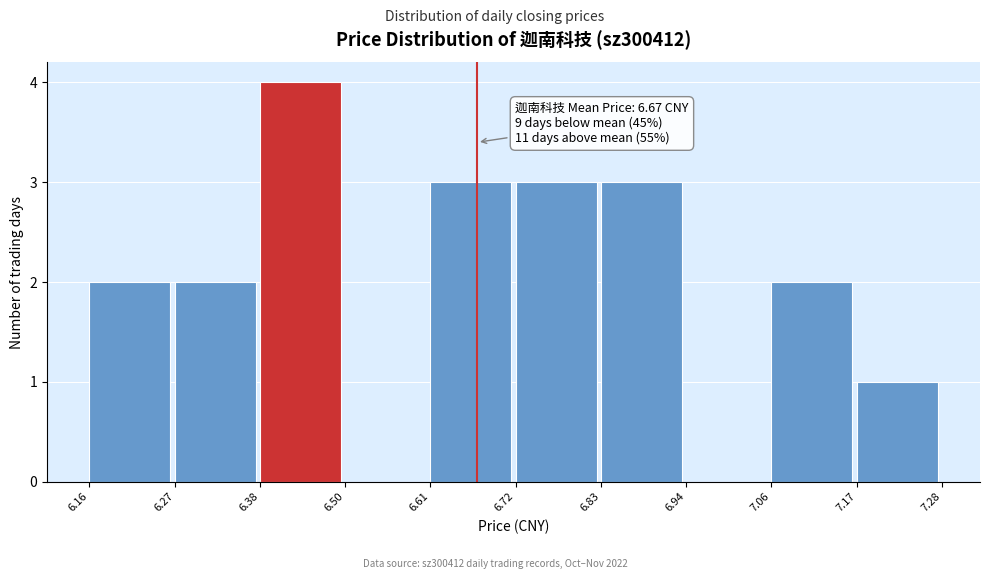

Which range on the x-axis has the tallest bar?

6.38 to 6.50